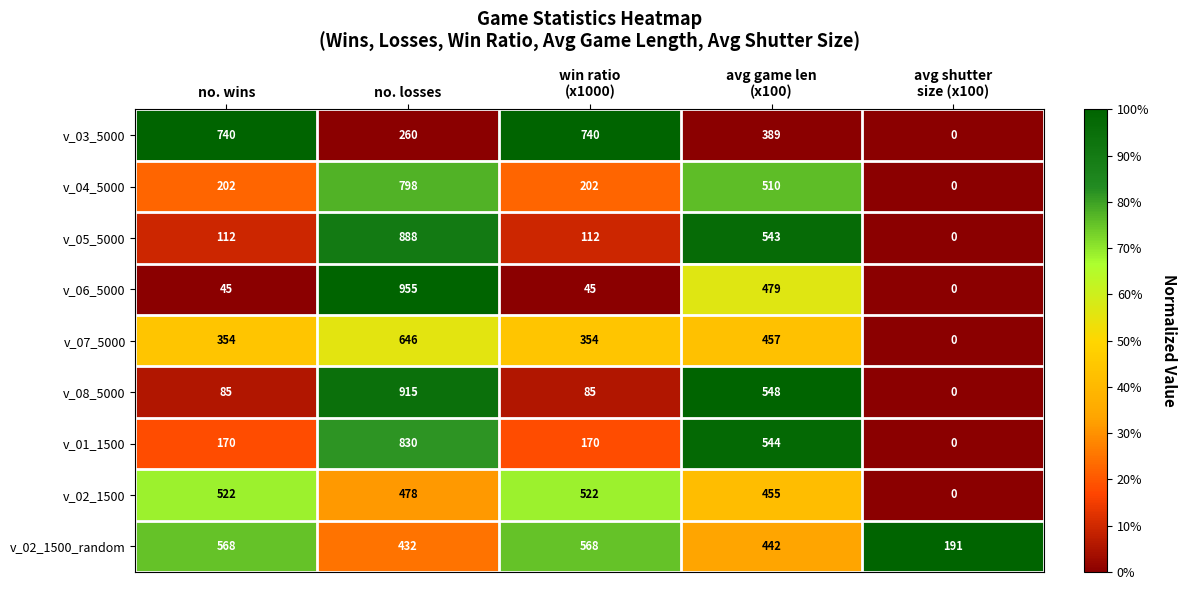

What is the total value across all series at avg game len
(x100)?

4367